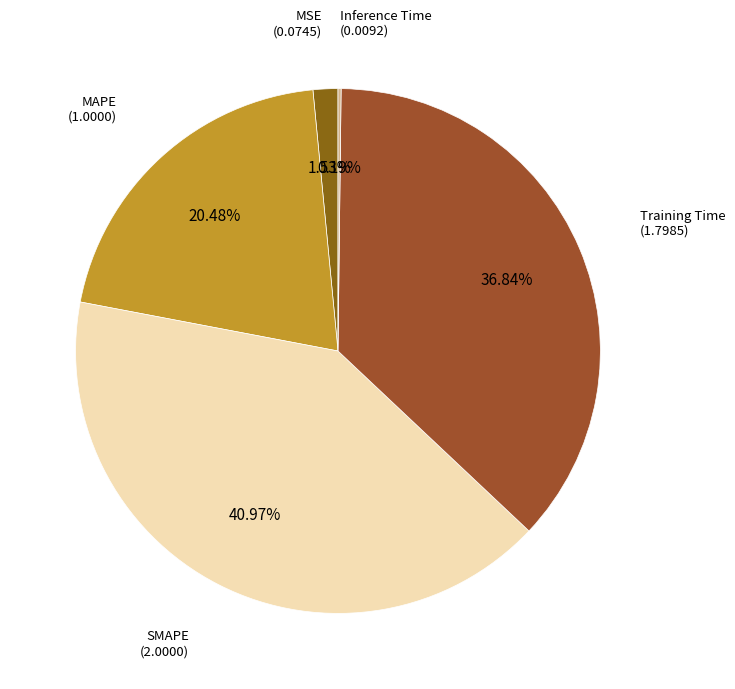

To the nearest percent, what is the difference between the largest and smallest slice percentages?

41%